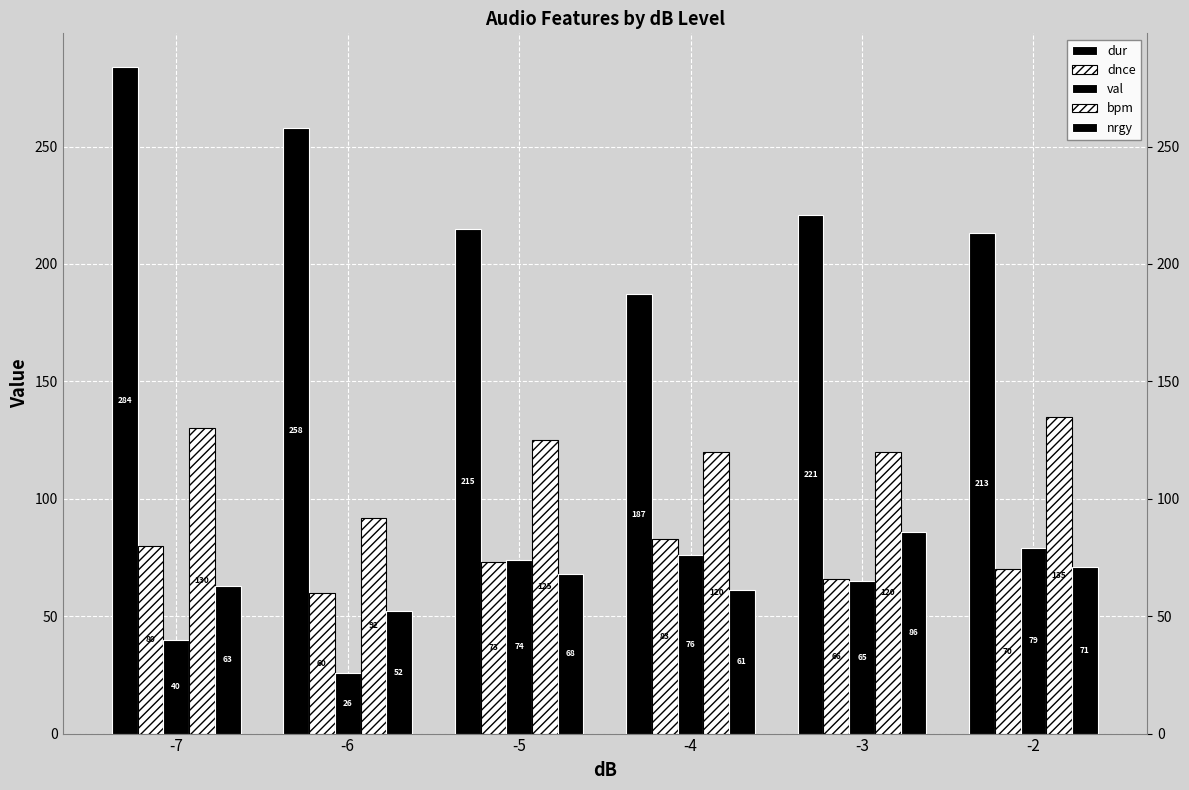

Which category has the lowest value in the nrgy series?

-6